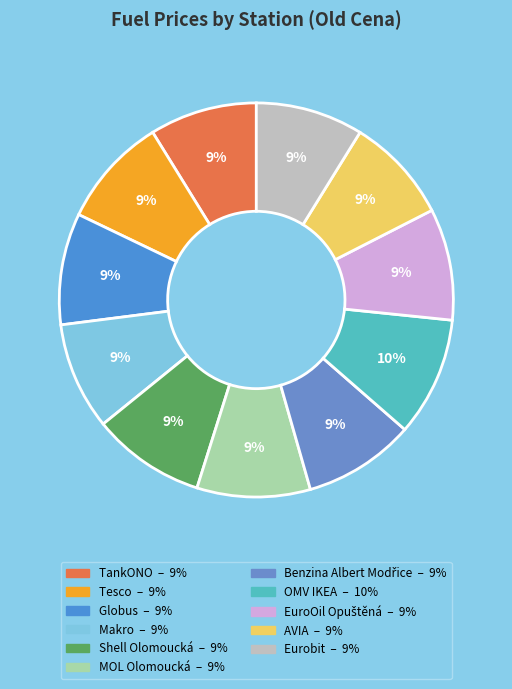

To the nearest percent, what percentage of the pie is OMV IKEA?

10%